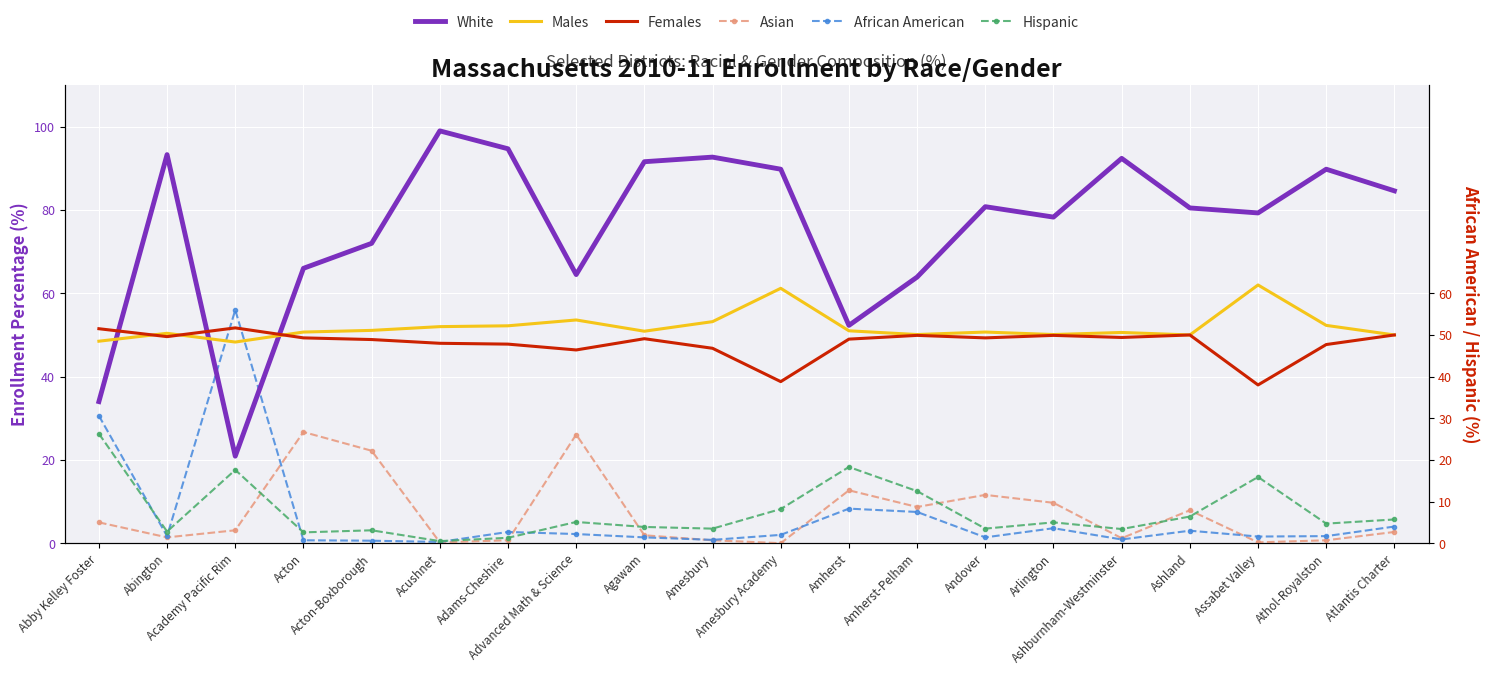

Which category has the lowest value in the African American series?

Acushnet